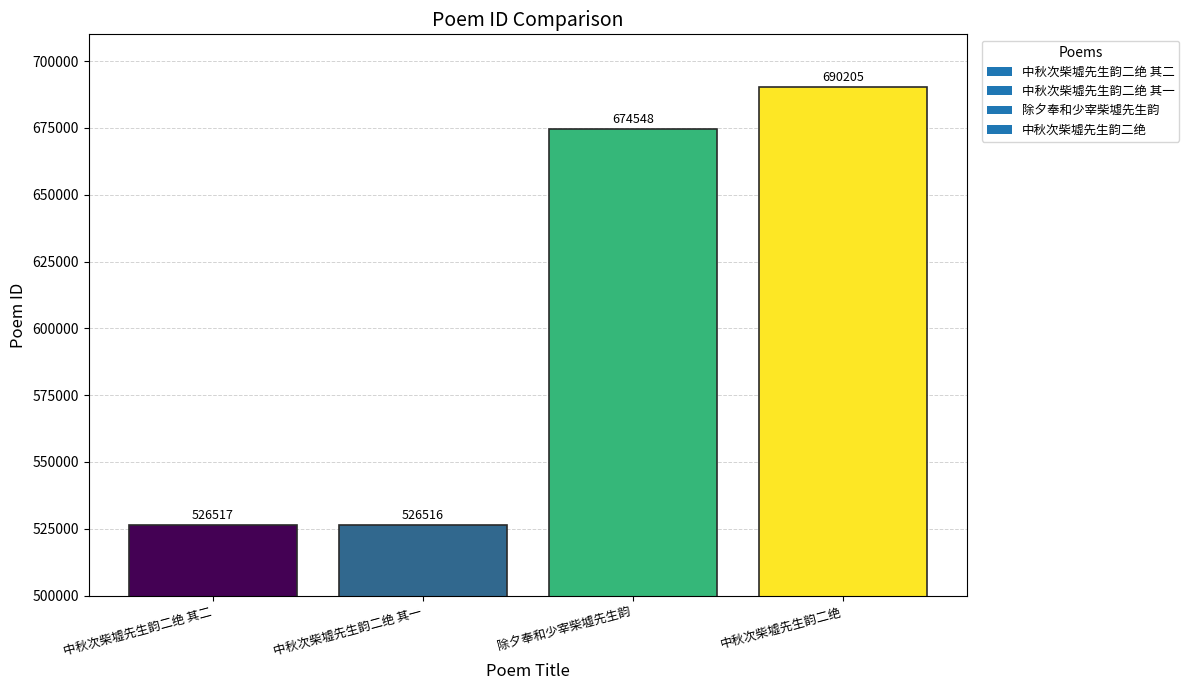

What is the label of the 3rd bar from the left?

除夕奉和少宰柴墟先生韵